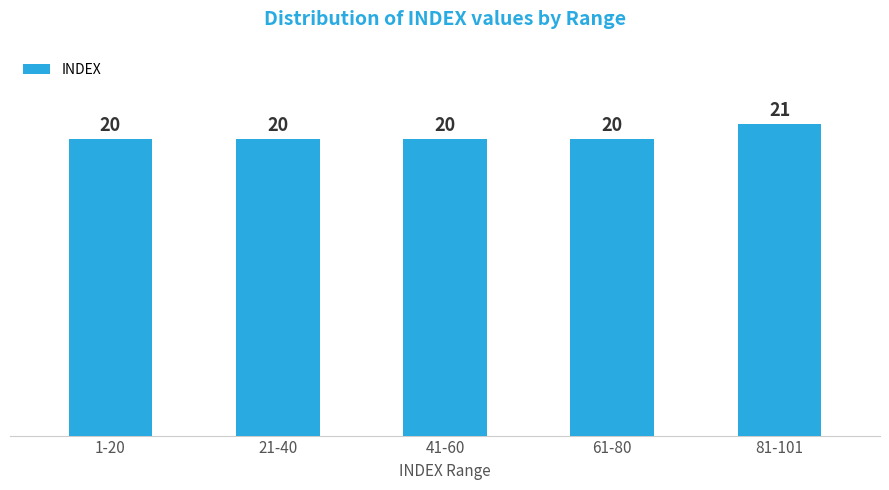

Reading left to right, what are all the values shown in this chart?

20	20	20	20	21